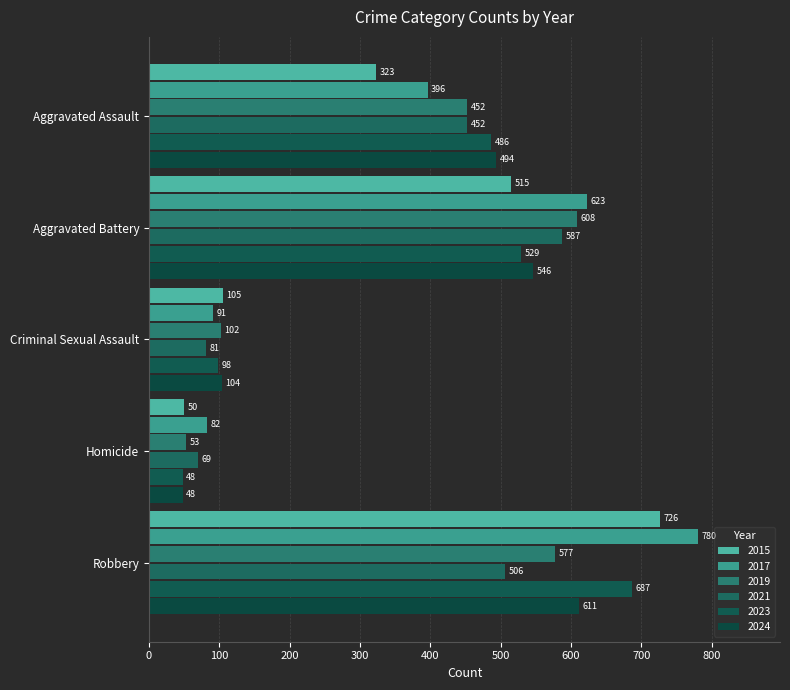

Between Aggravated Assault and Homicide, which is larger?

Aggravated Assault